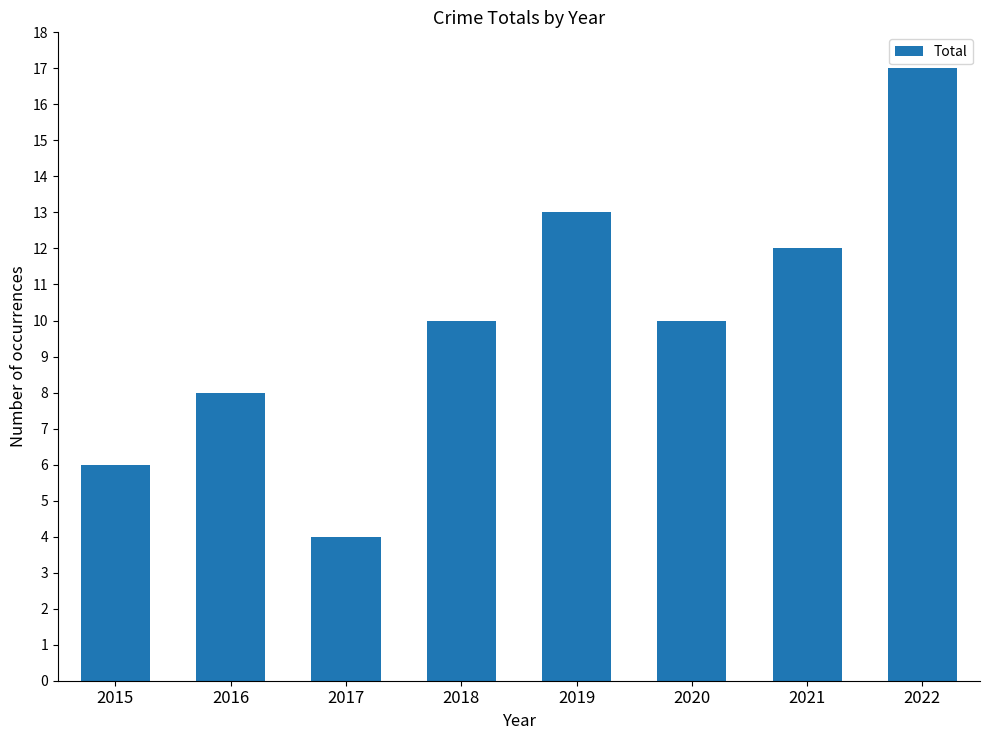

At which category does the chart reach its peak across all series?

2022